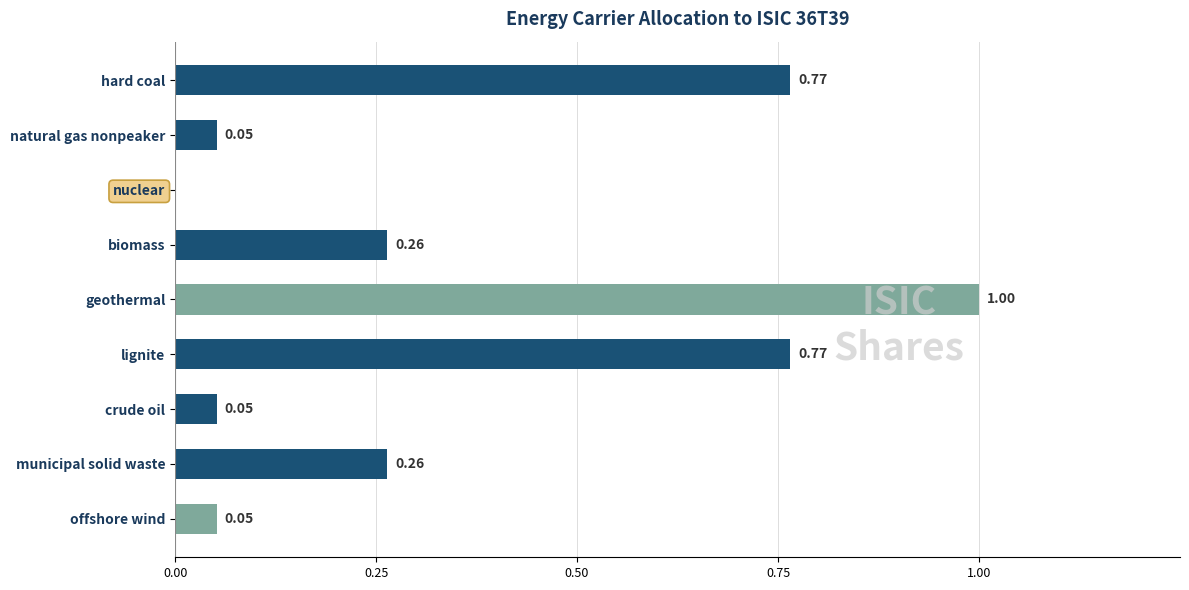

At which label is the value closest to 0?

nuclear